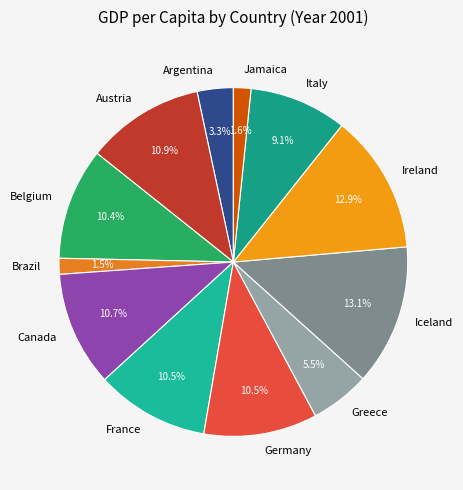

To the nearest percent, what is the combined percentage of Canada and Greece?

16%